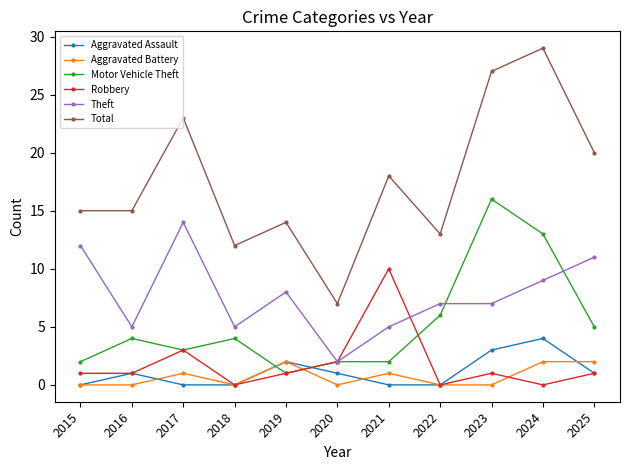

Where is the first local minimum for Theft?

2016